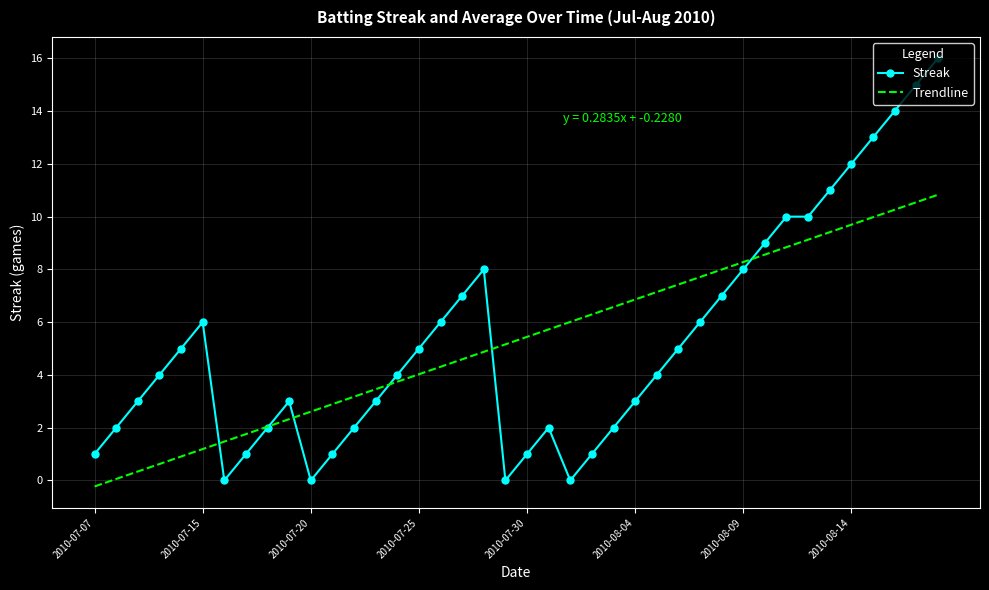

Rank the series by their maximum value, from highest to lowest.

Streak, Trendline